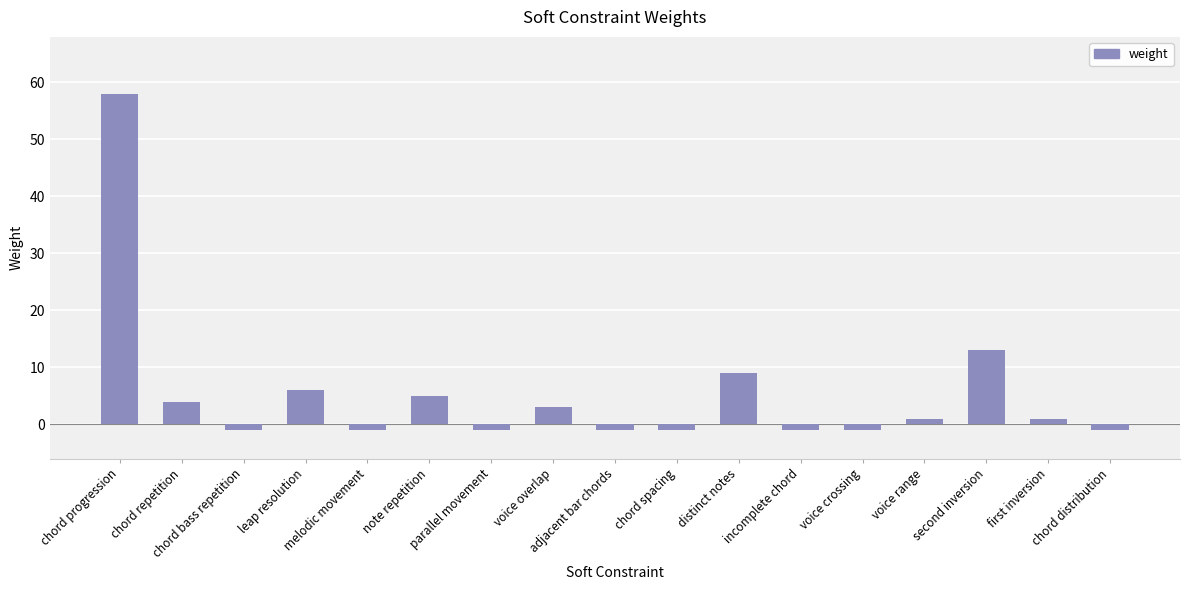

At which label does the data first exceed 1?

chord progression